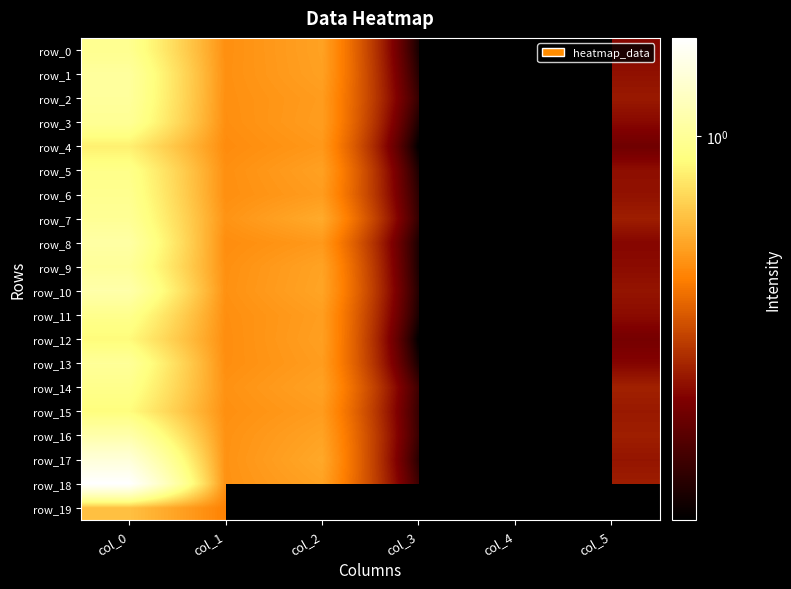

How many categories are shown in the chart?

6